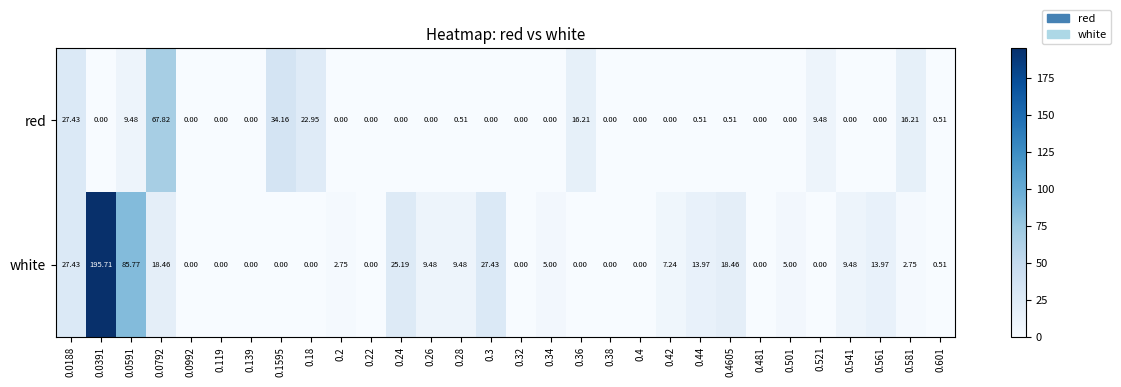

Which series has the widest spread of values?

white